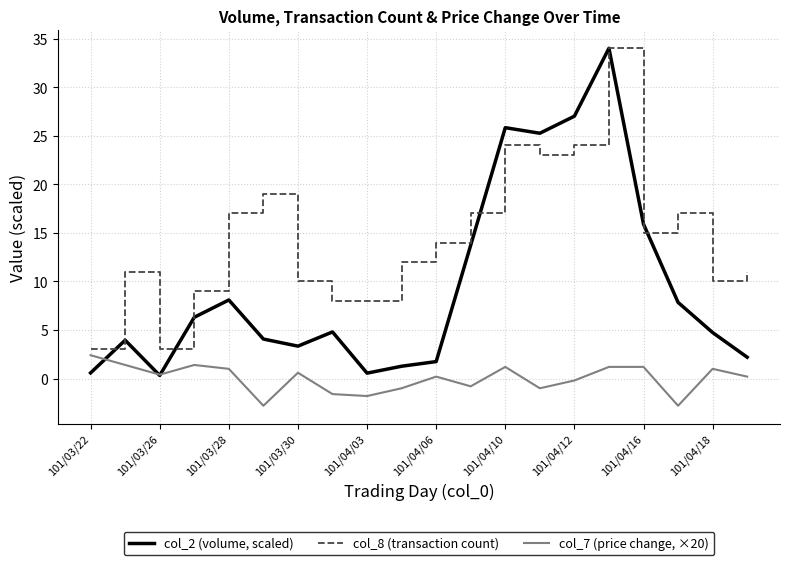

True or false: col_2 has a value of 4.1 at 101/03/29.

True